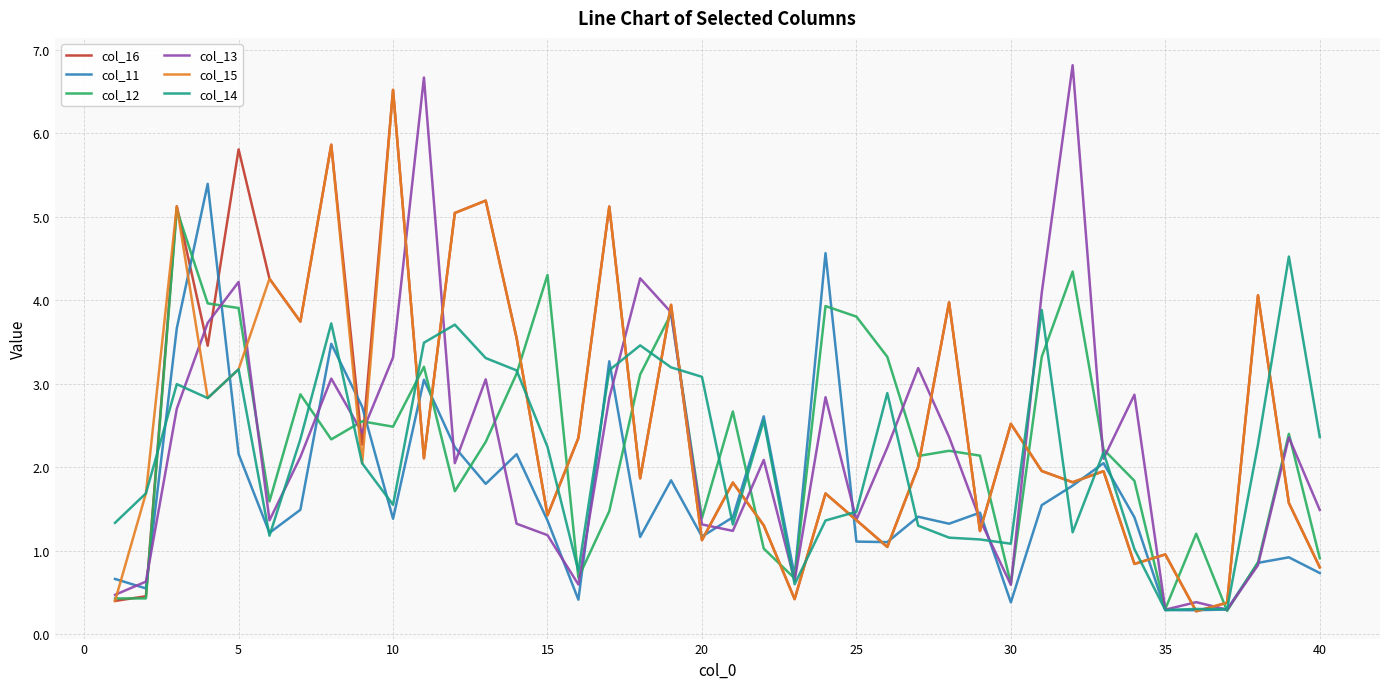

What is the minimum value for col_11?

0.3